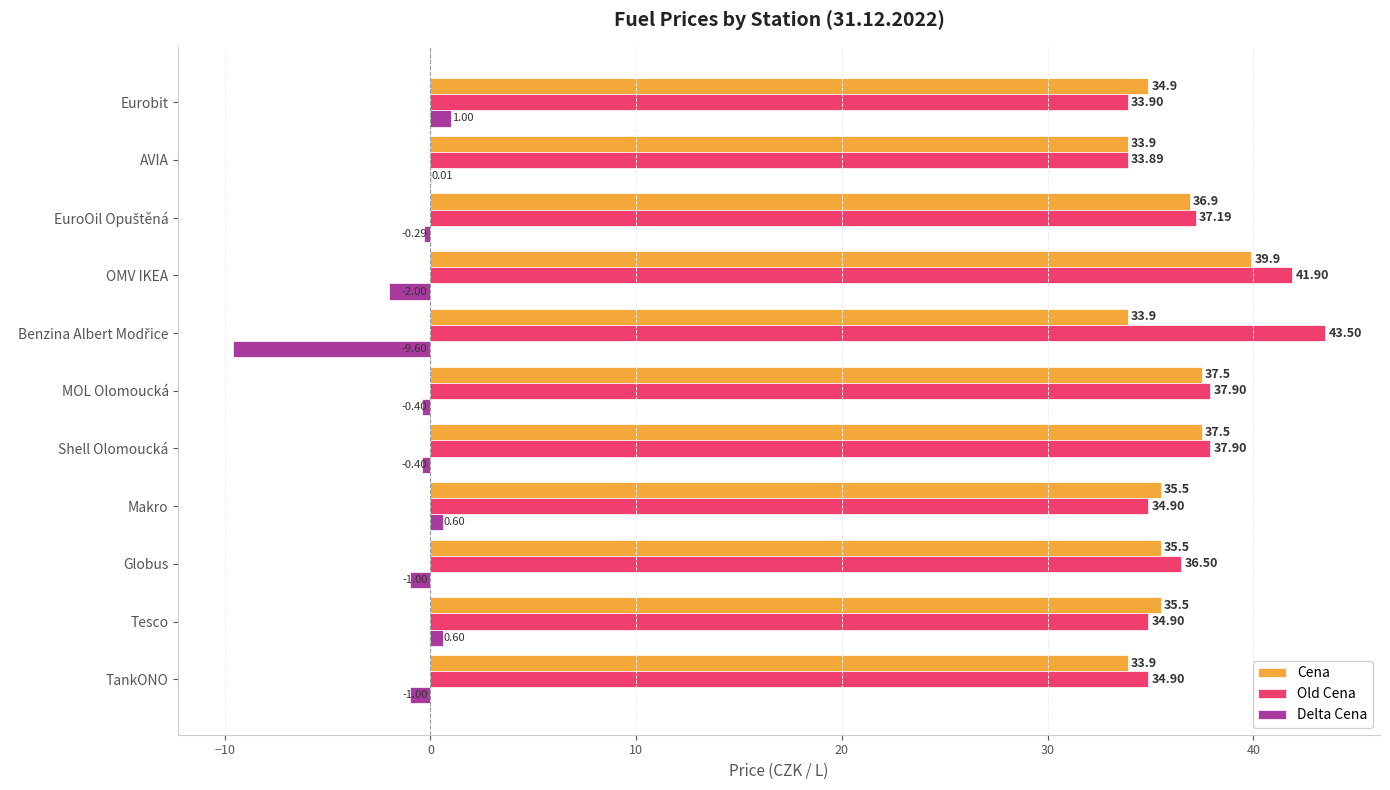

At which category is the sum across all series the highest?

OMV IKEA